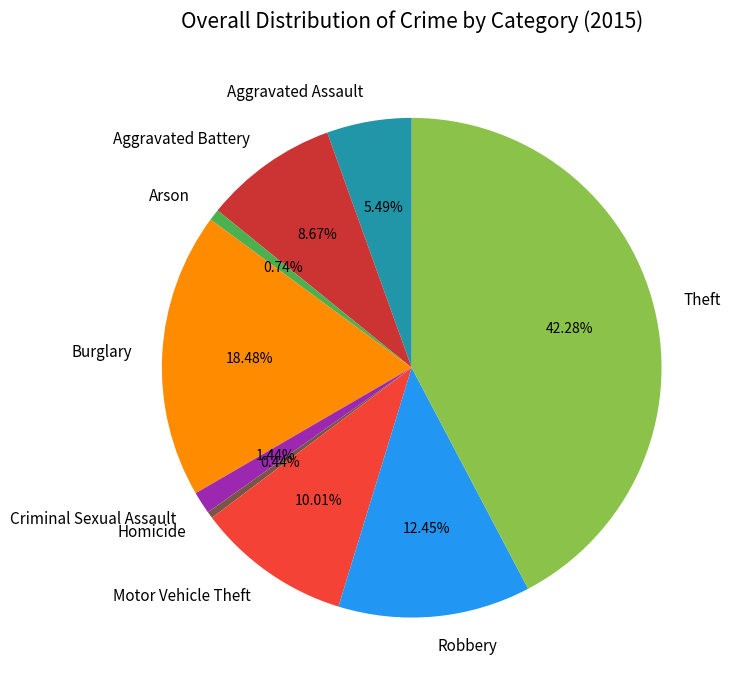

Is it true that Arson is 1% of the pie?

True